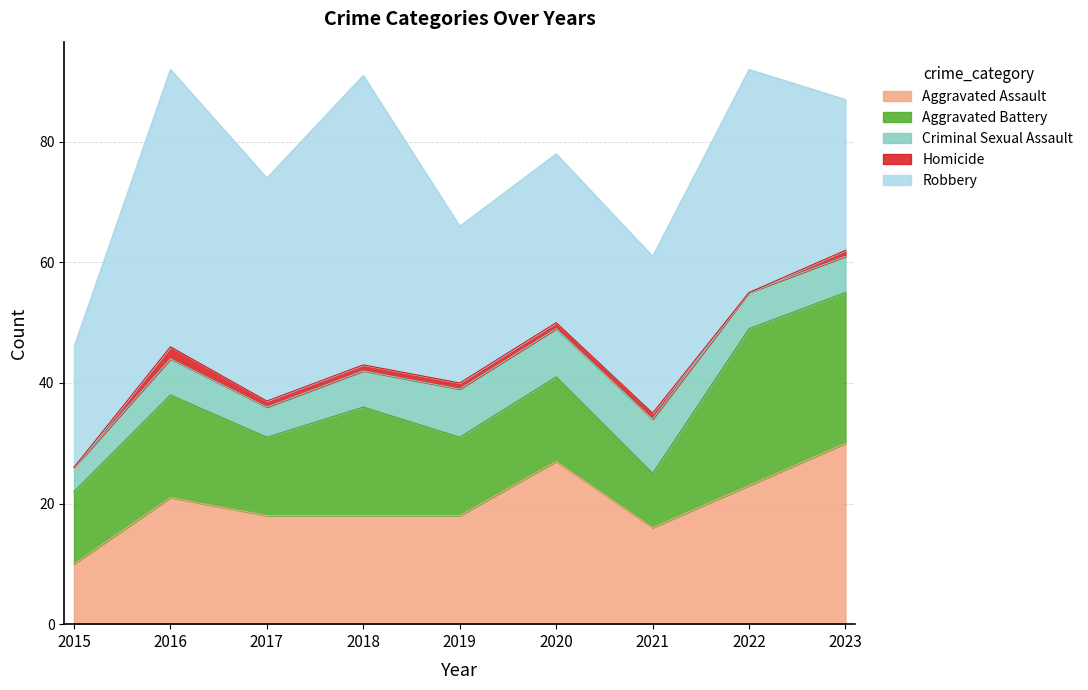

Reading right to left, what are all the values shown in this chart?

Aggravated Assault: 30	23	16	27	18	18	18	21	10
Aggravated Battery: 25	26	9	14	13	18	13	17	12
Criminal Sexual Assault: 6	6	9	8	8	6	5	6	4
Homicide: 1	0	1	1	1	1	1	2	0
Robbery: 25	37	26	28	26	48	37	46	20